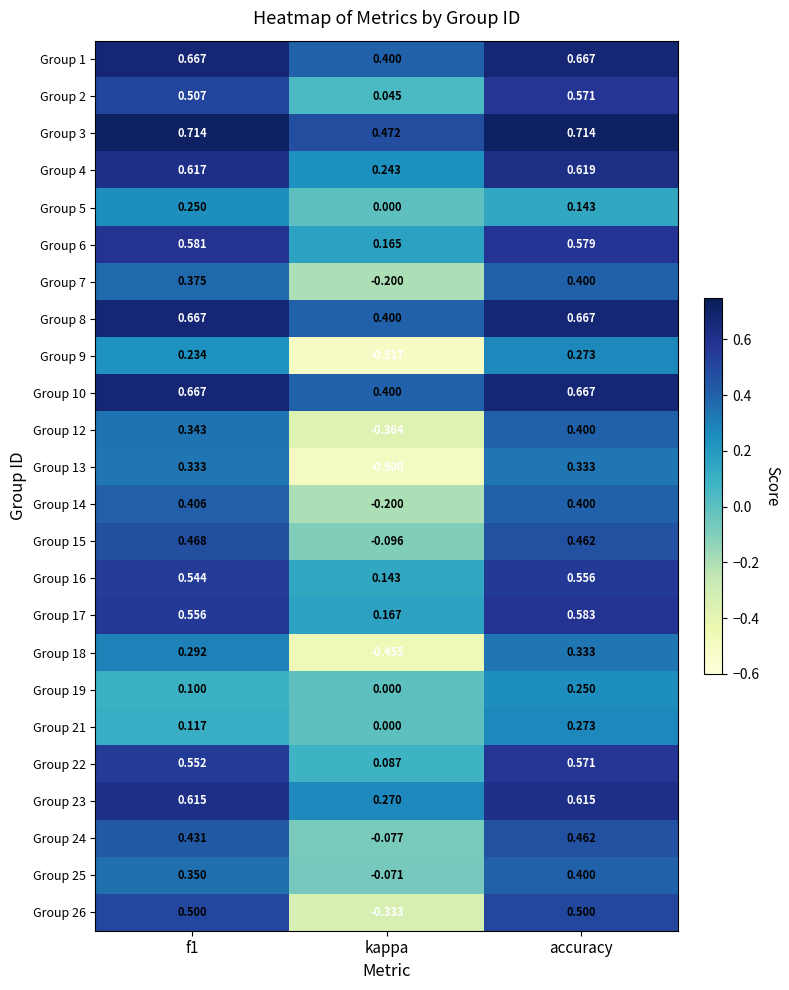

Where is Group 15 nearest to the value 0?

kappa